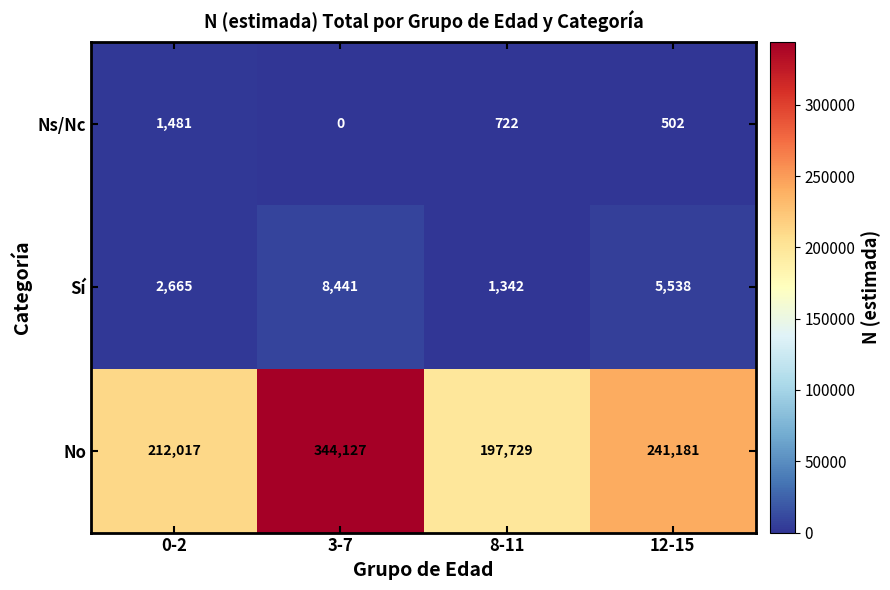

The Ns/Nc series shows 1481 at 0-2. True or false?

True